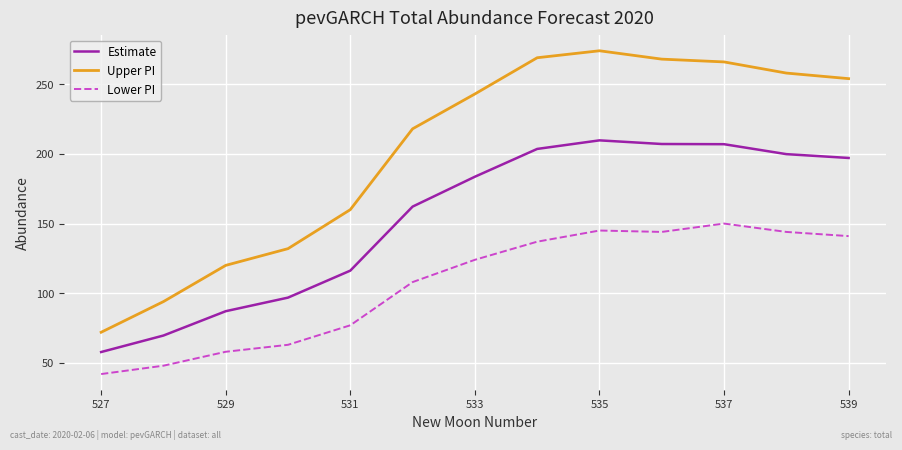

List the series in order of their peak value, highest first.

Upper PI, Estimate, Lower PI